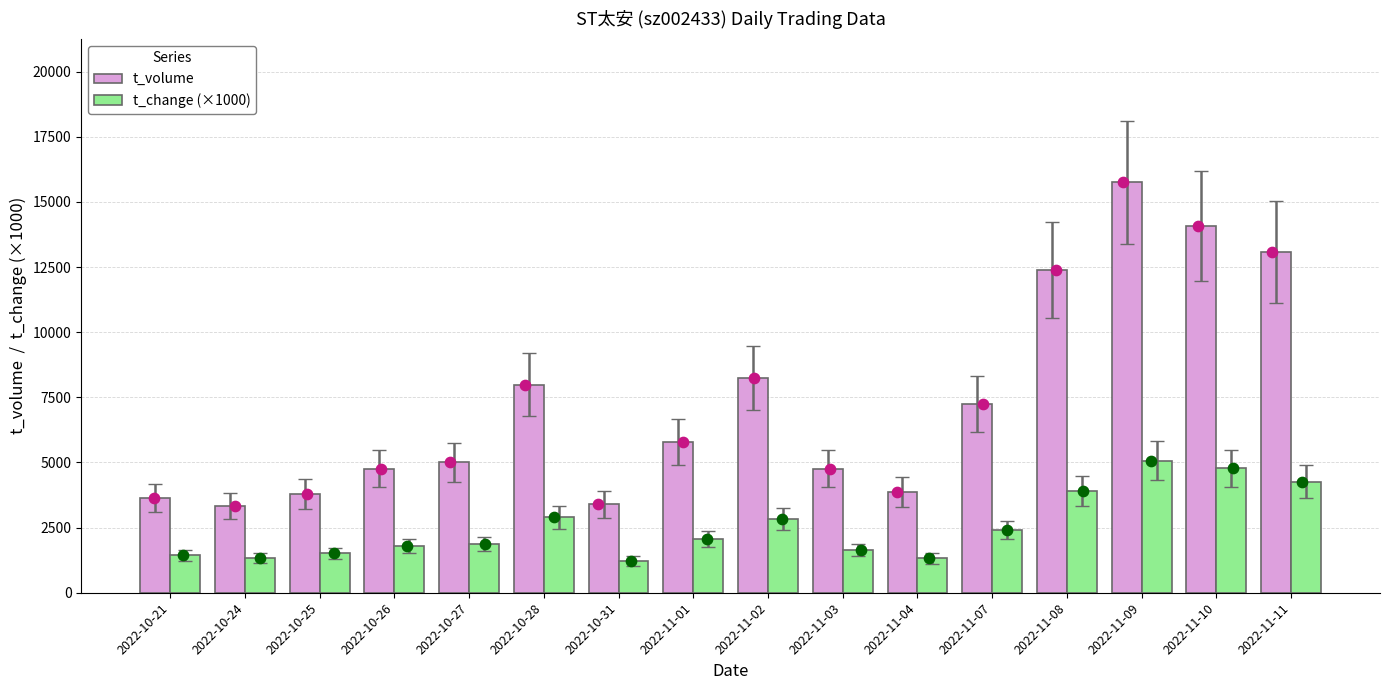

Which series has the largest total across all categories?

t_volume